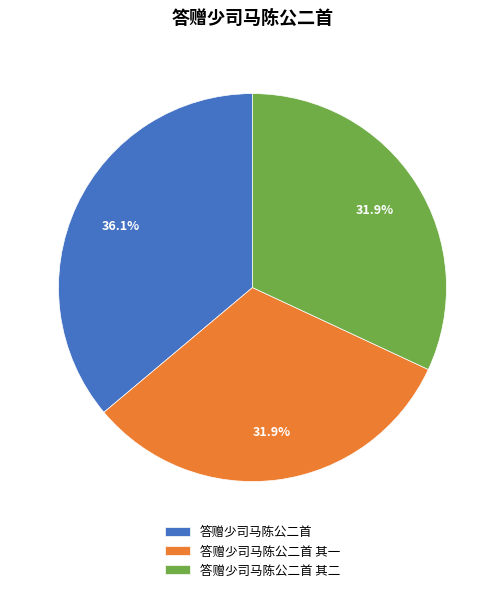

What portion of the pie excludes 答赠少司马陈公二首 其一?

68.1%